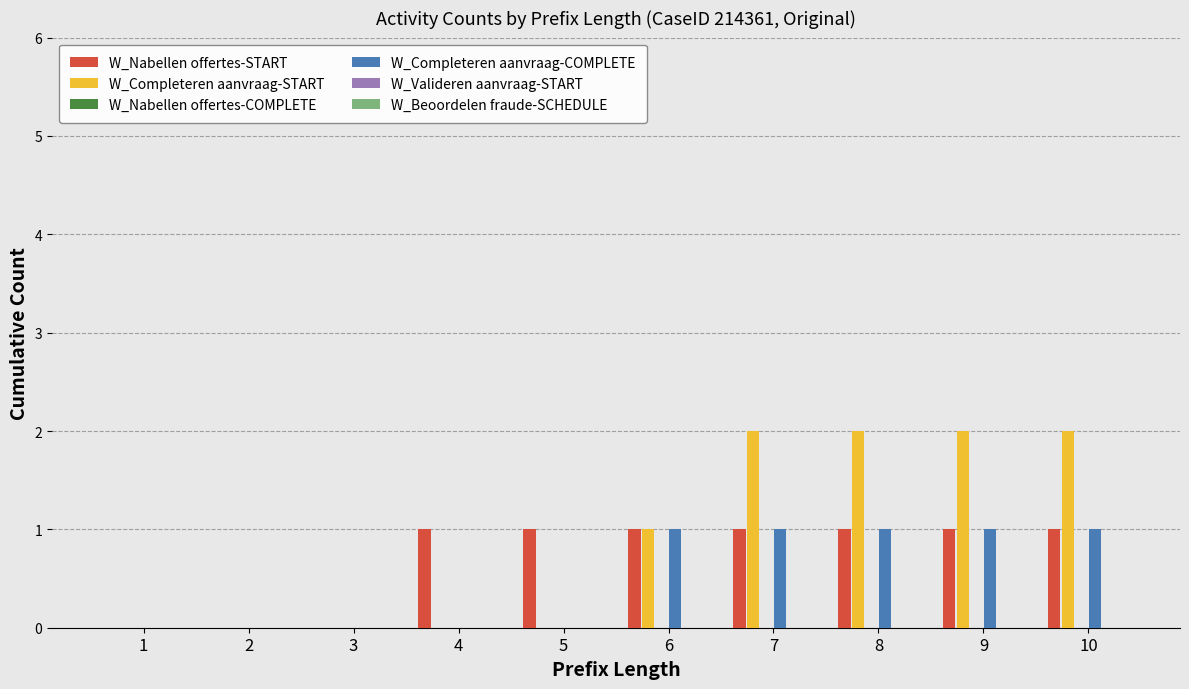

The value of W_Completeren aanvraag-COMPLETE at 2 is -1. True or false?

False